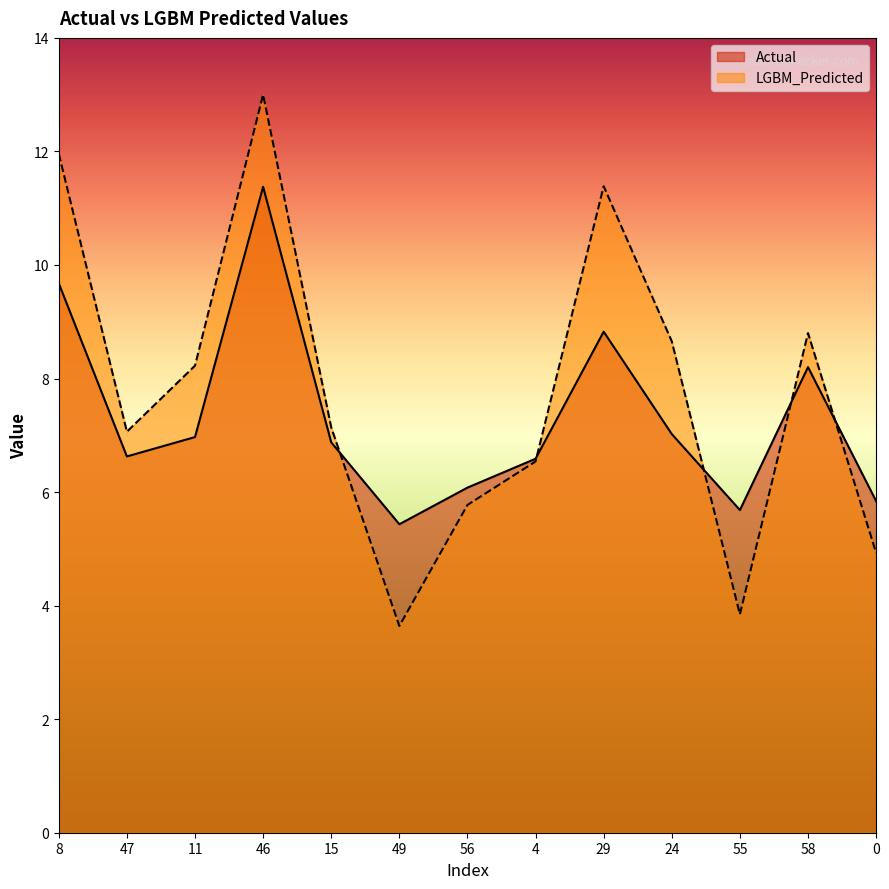

Reading right to left, transcribe all the data shown in this chart.

Actual: 0=5.8	58=8.2	55=5.7	24=7.0	29=8.8	4=6.6	56=6.1	49=5.4	15=6.9	46=11.4	11=7.0	47=6.6	8=9.7
LGBM_Predicted: 0=4.9	58=8.8	55=3.8	24=8.7	29=11.4	4=6.5	56=5.8	49=3.6	15=7.1	46=13.0	11=8.2	47=7.1	8=12.0